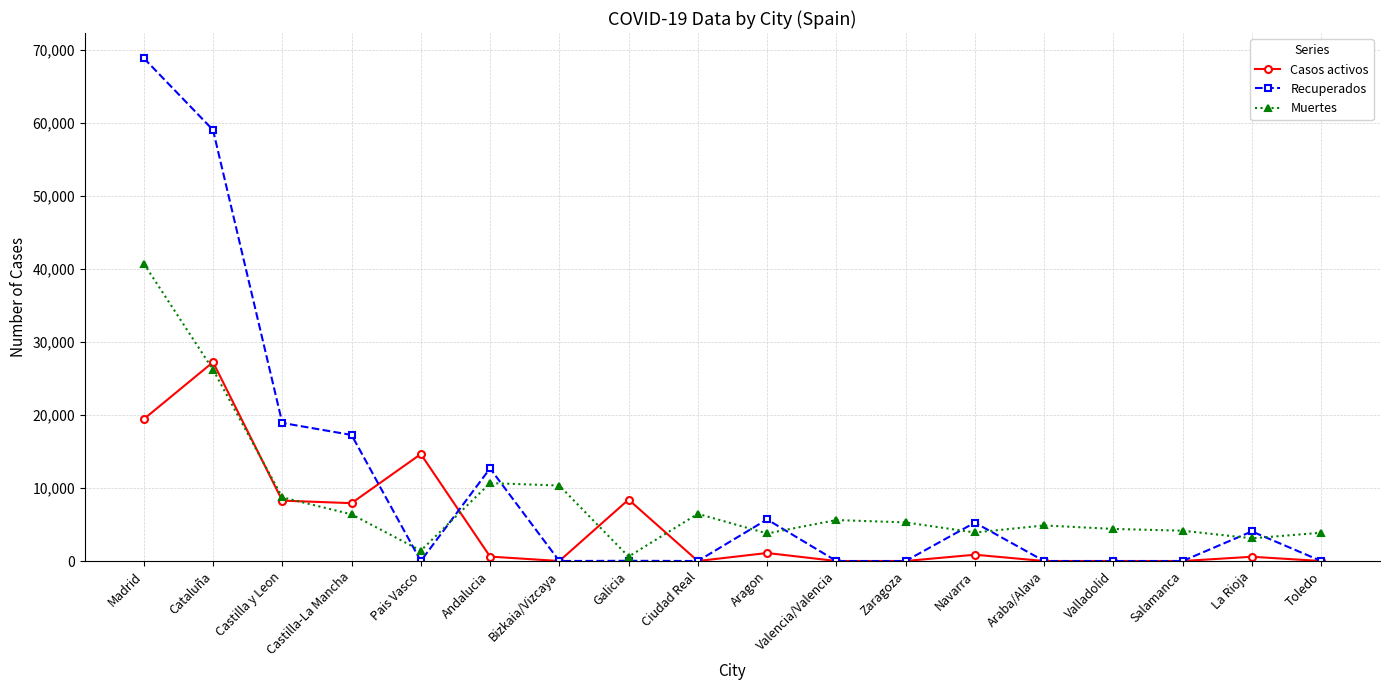

Rank the series by their average value, from lowest to highest.

Casos activos, Muertes, Recuperados